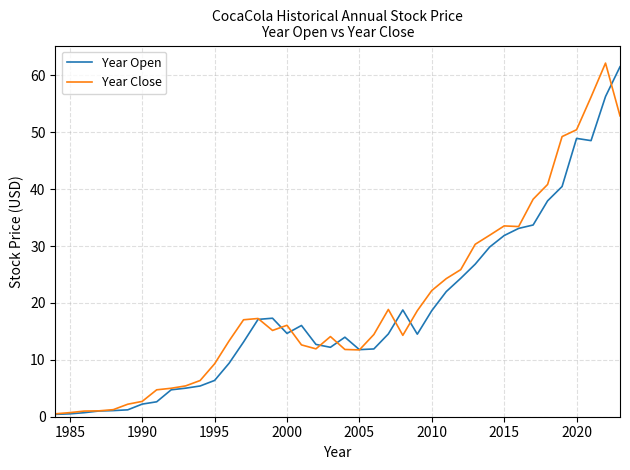

Does the chart display data point markers on the line(s)?

No